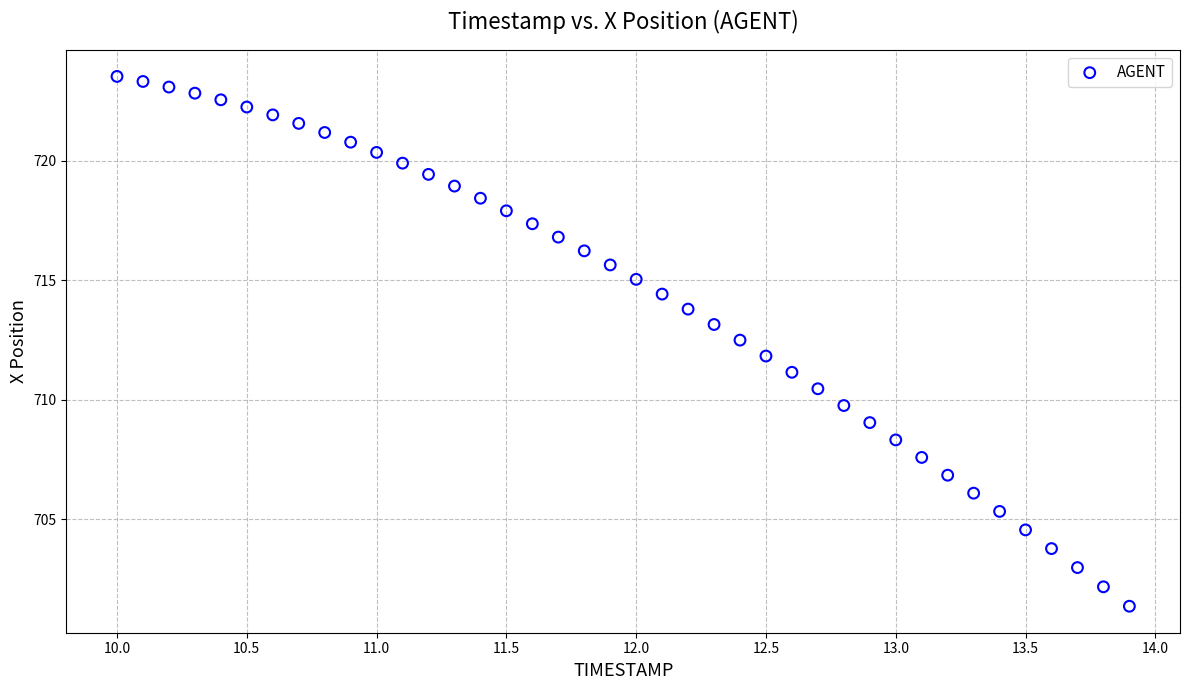

What is the range of Y values (max minus min)?

22.2